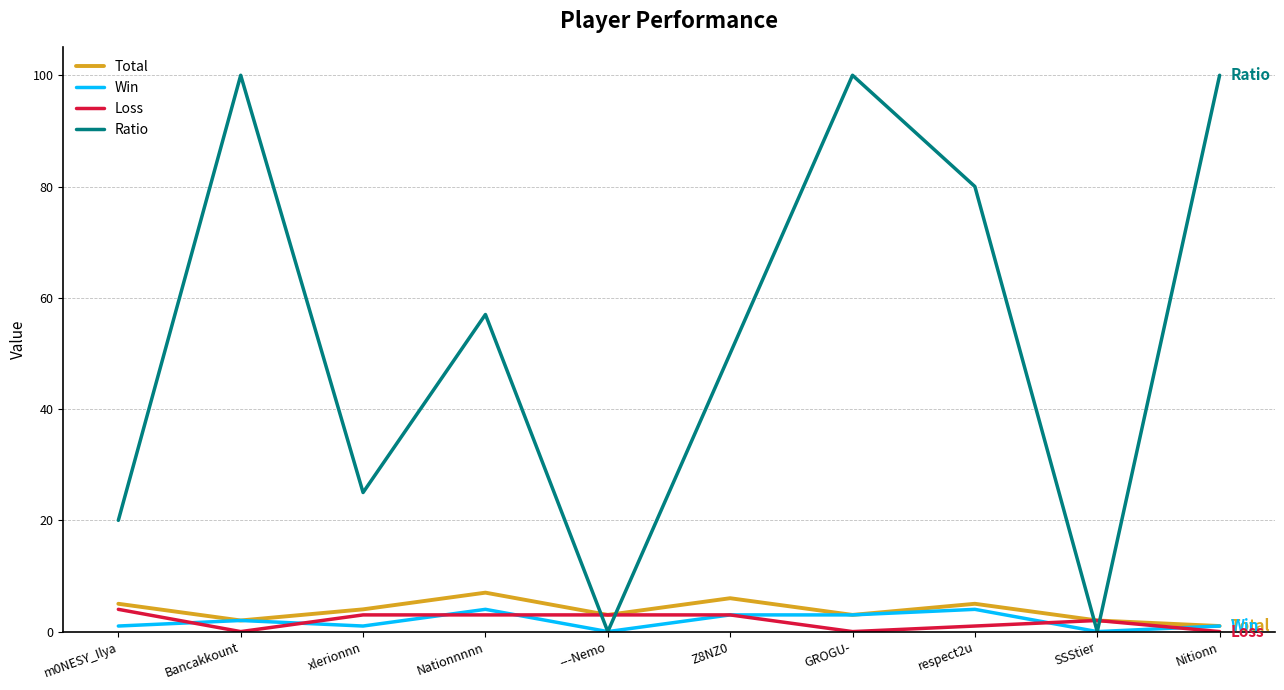

Read the Total value at Bancakkount.

2